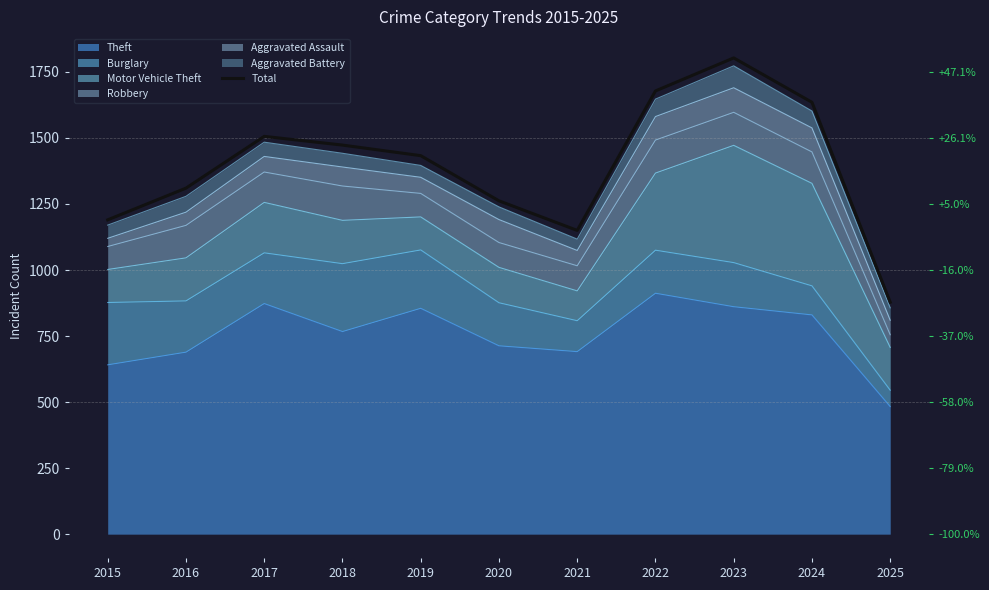

Is it true that the value at 2019 is 1433?

True